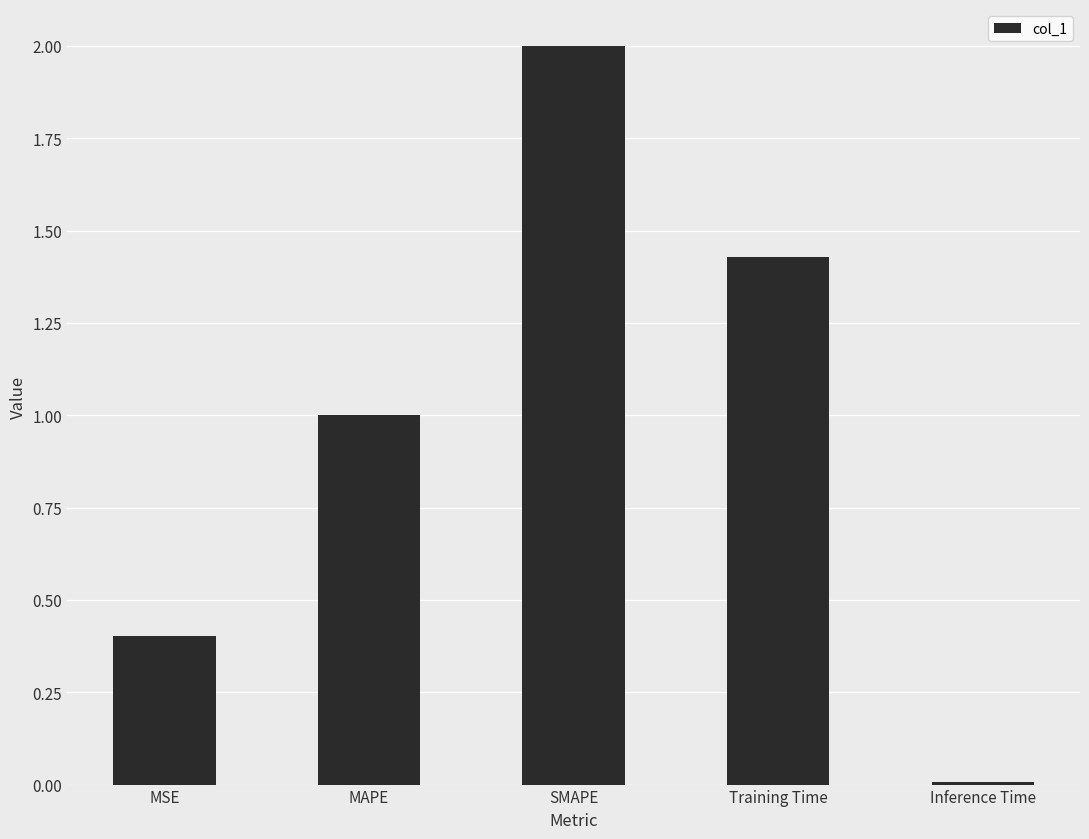

How many categories are shown in the chart?

5